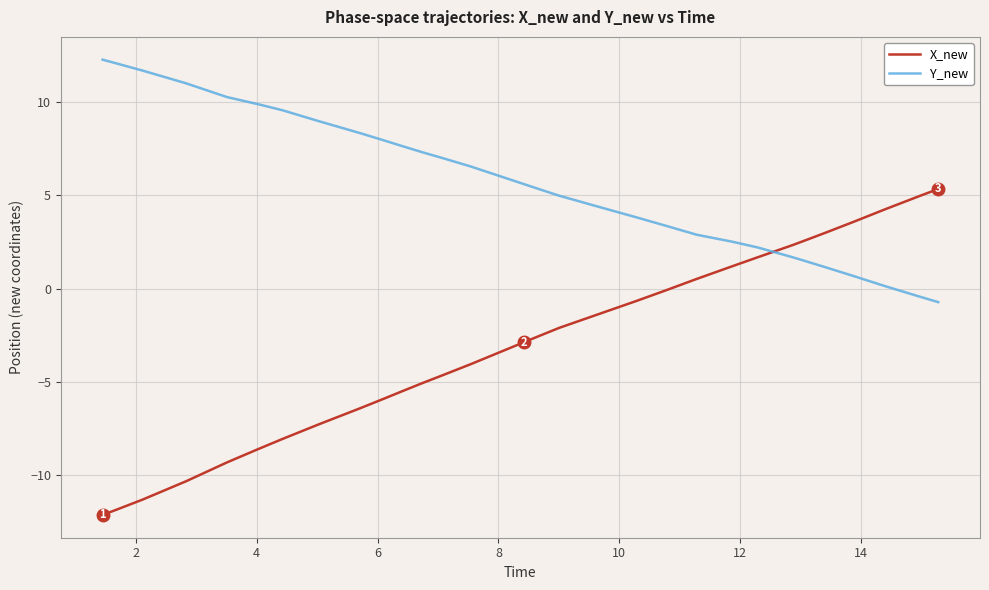

List the series in order of their overall mean, lowest first.

X_new, Y_new